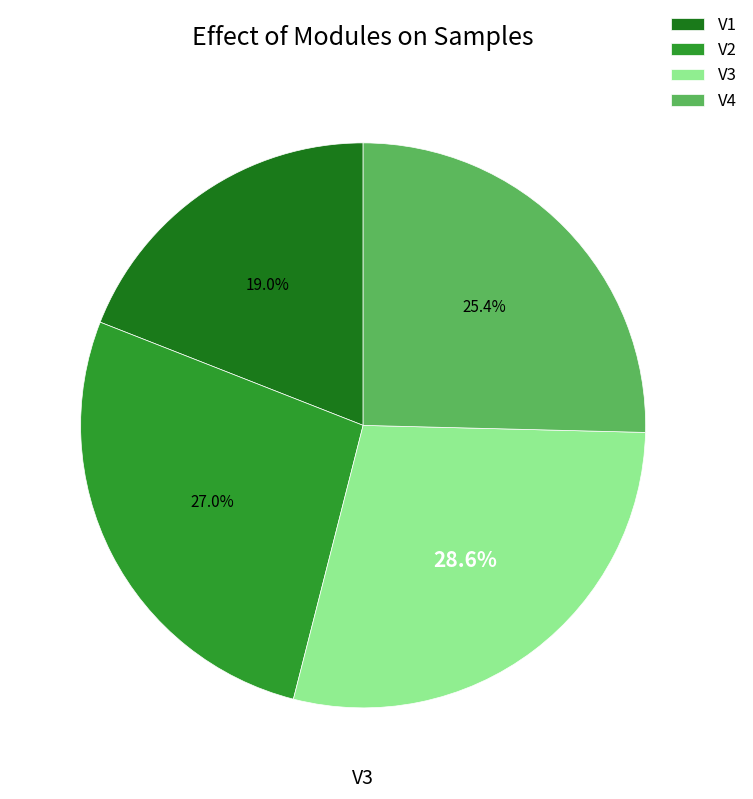

Between V2 and V1, which is larger?

V2